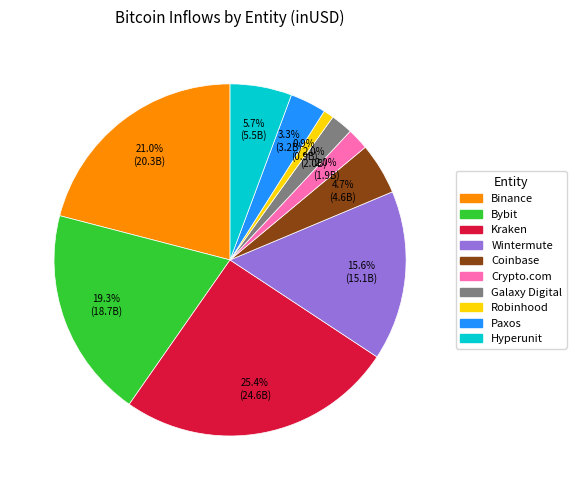

Is it true that Paxos is 13% of the pie?

False